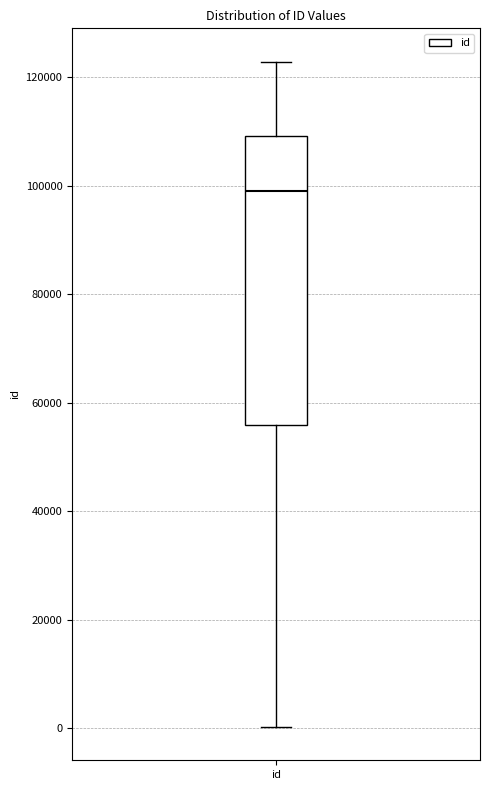

Transcribe this box plot: give where the median line is, the range the box spans, and where the two whiskers end, as read against the y-axis. The values are not printed on the chart, so give them approximately, as read against the axis.

median 98000, box 56000 to 110000, whiskers 0 to 122000